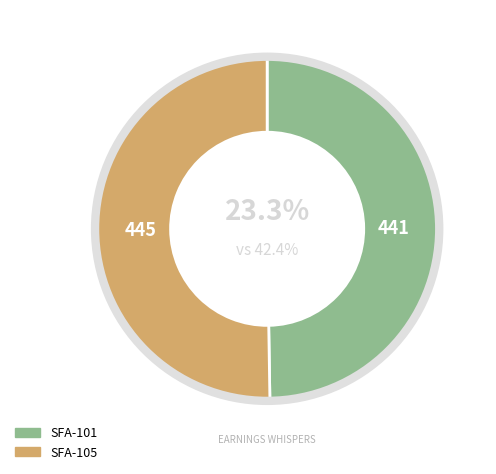

Is SFA-101 the majority of the pie?

No